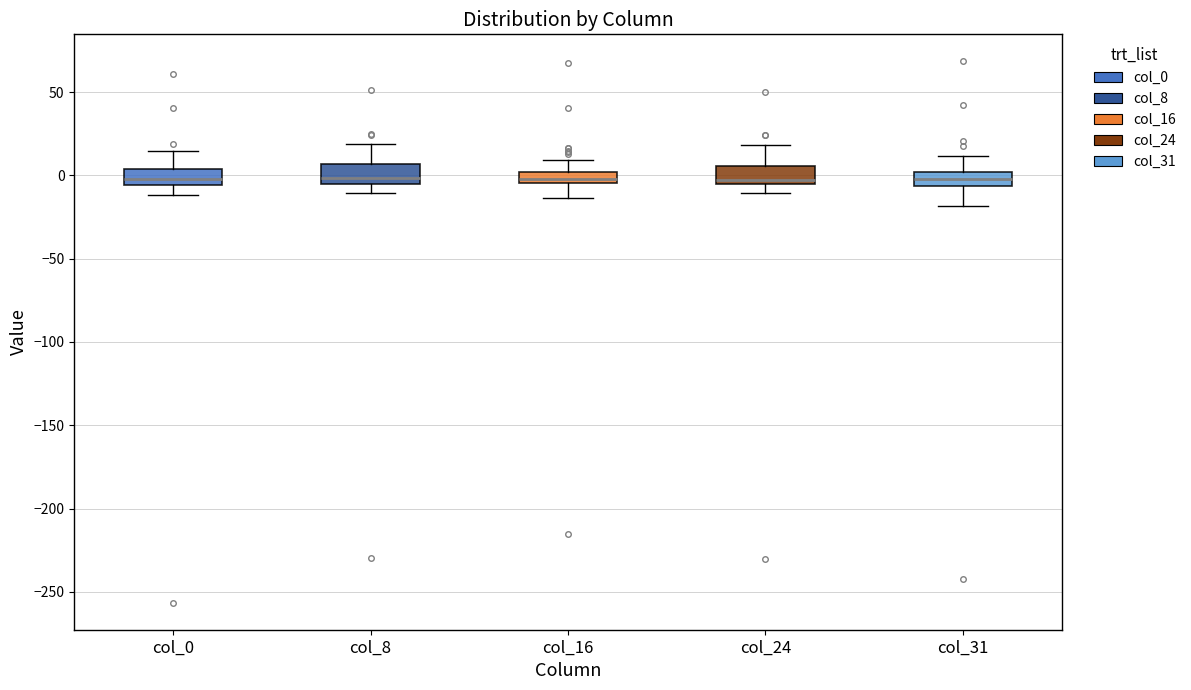

Where does the median line of the box for col_0 sit on the y-axis? The values are not printed on the chart, so give them approximately, as read against the axis.

0